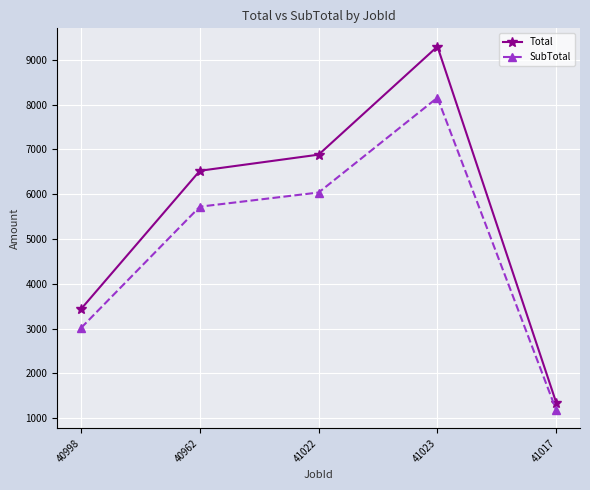

Where does the Total series first go above 6521?

40962